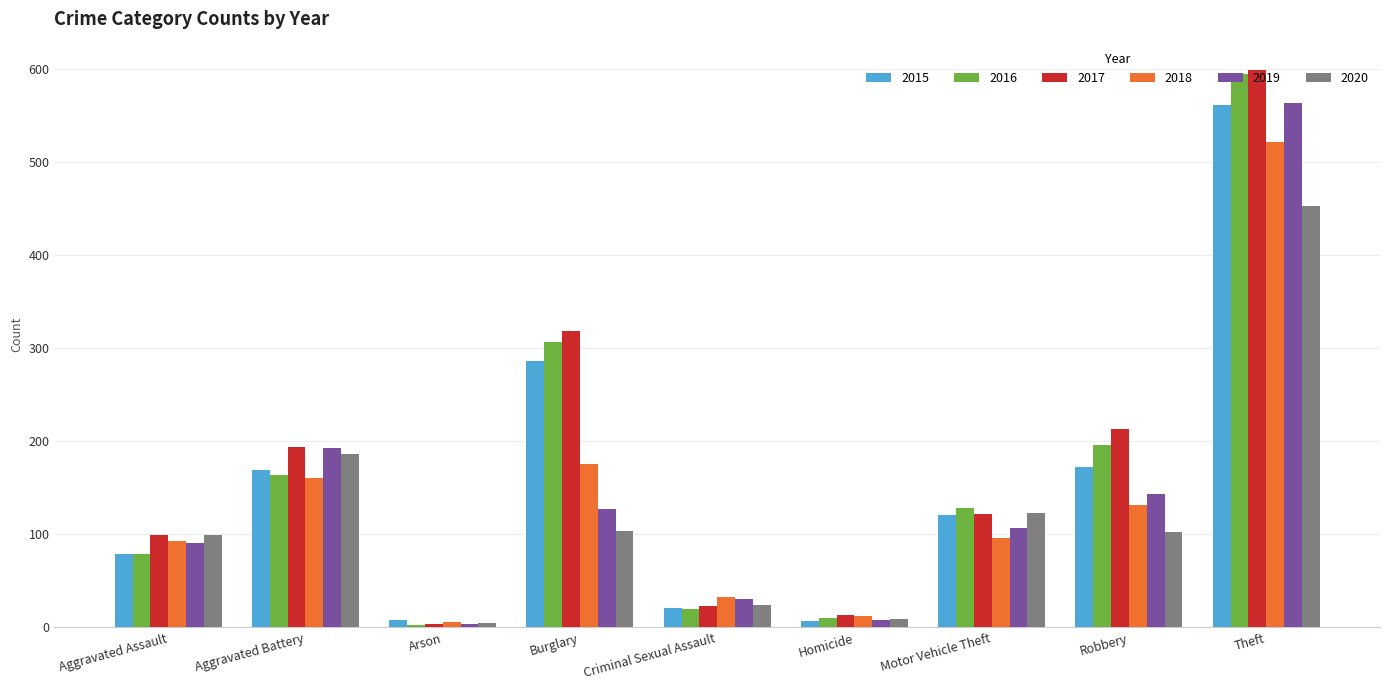

What is the lowest value of the 2015 series?

7